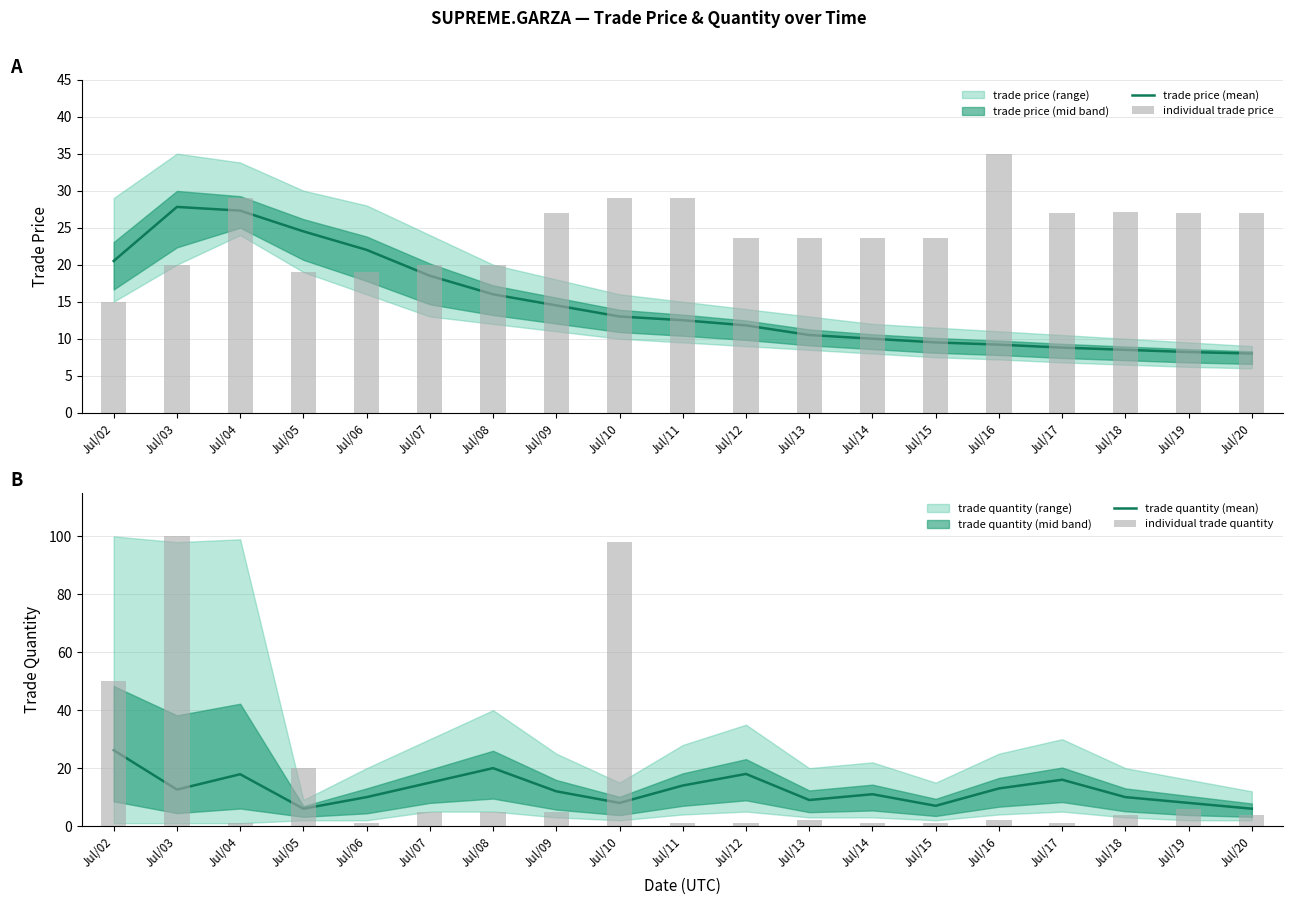

Rank the series by their maximum value, from highest to lowest.

individual trade quantity, individual trade price, trade price (mean), trade quantity (mean)